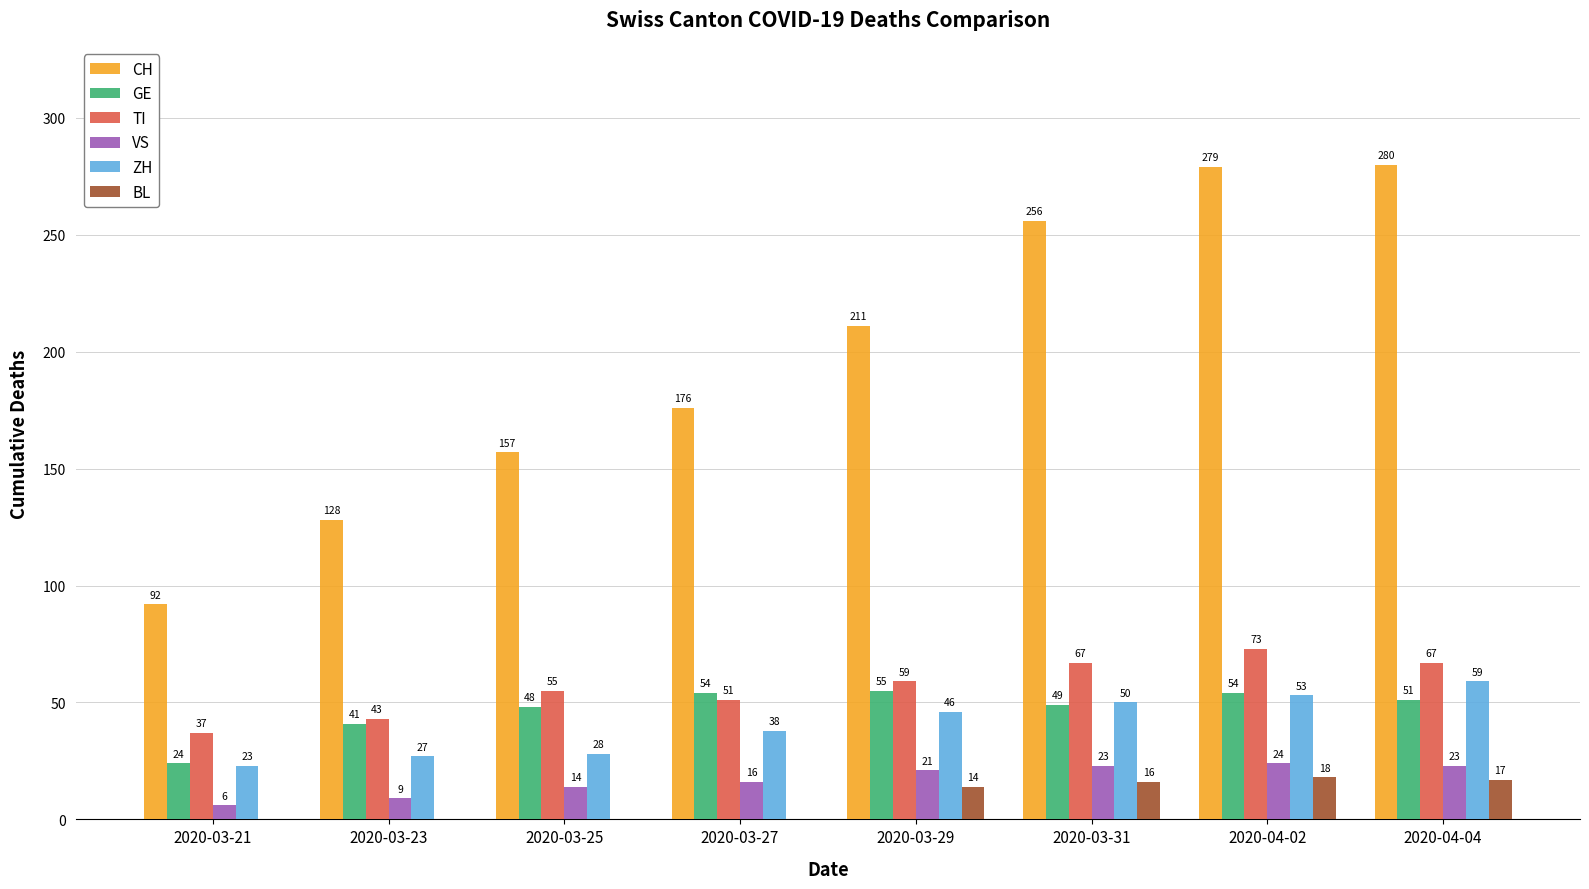

What is the sum of the ZH values at 2020-03-23 and 2020-03-21?

50